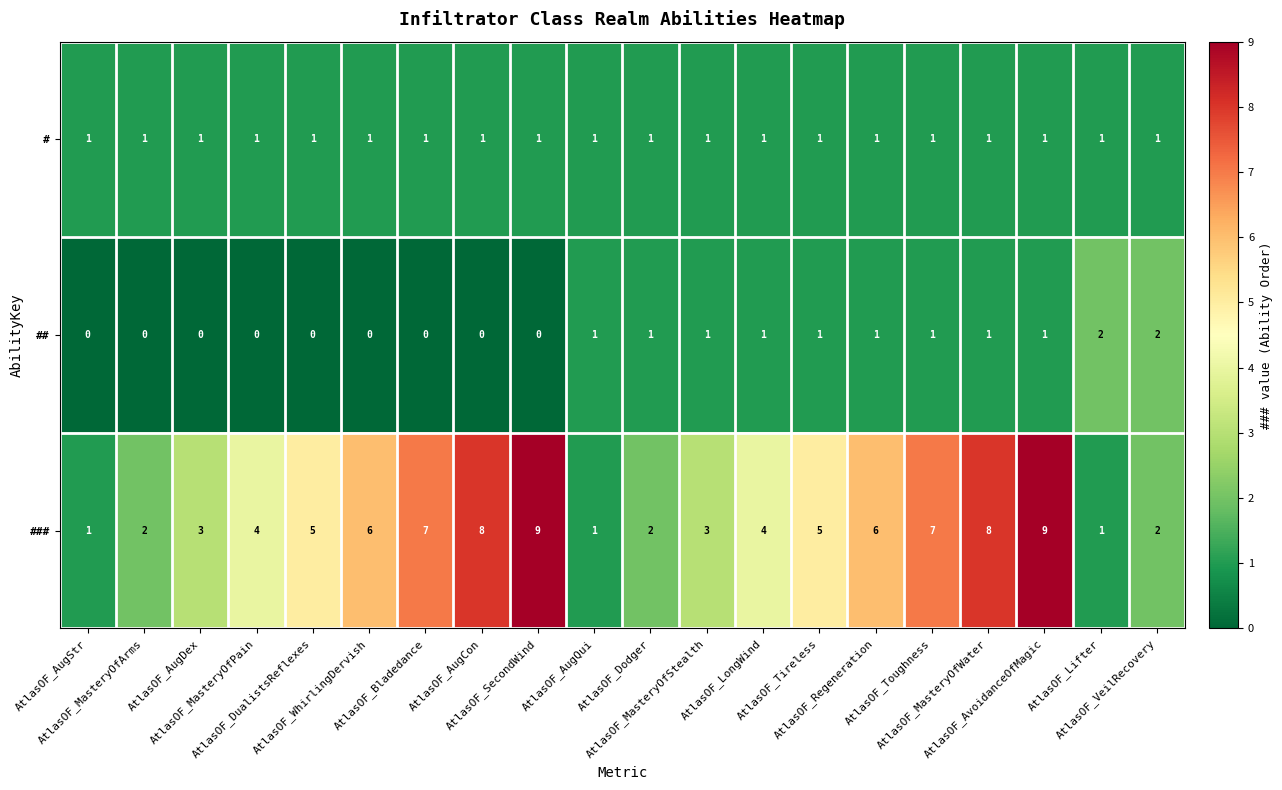

What is the sum of all # values?

20